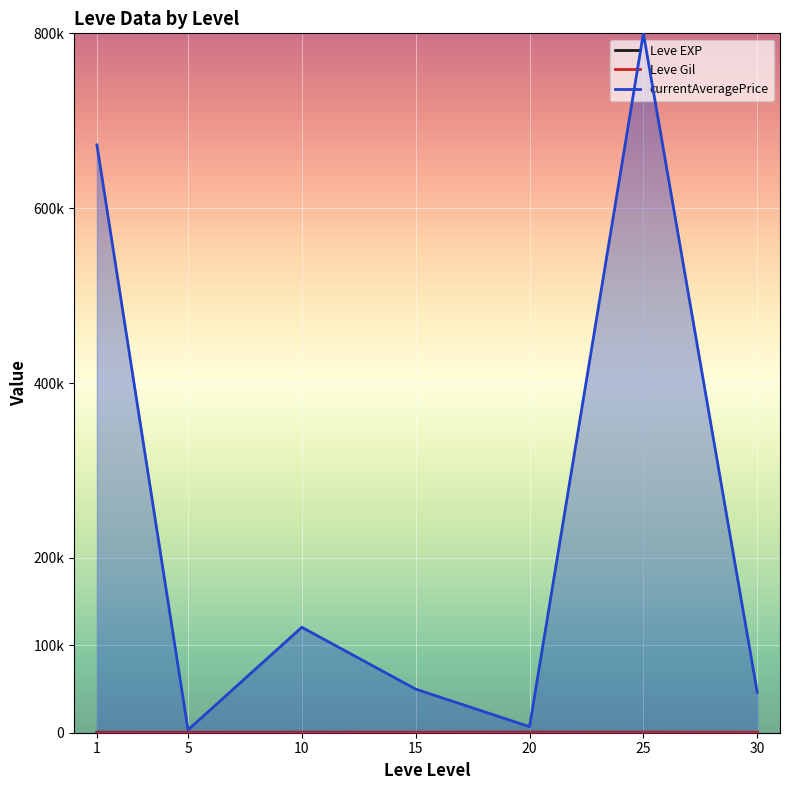

Where is currentAveragePrice nearest to the value 401610?

1